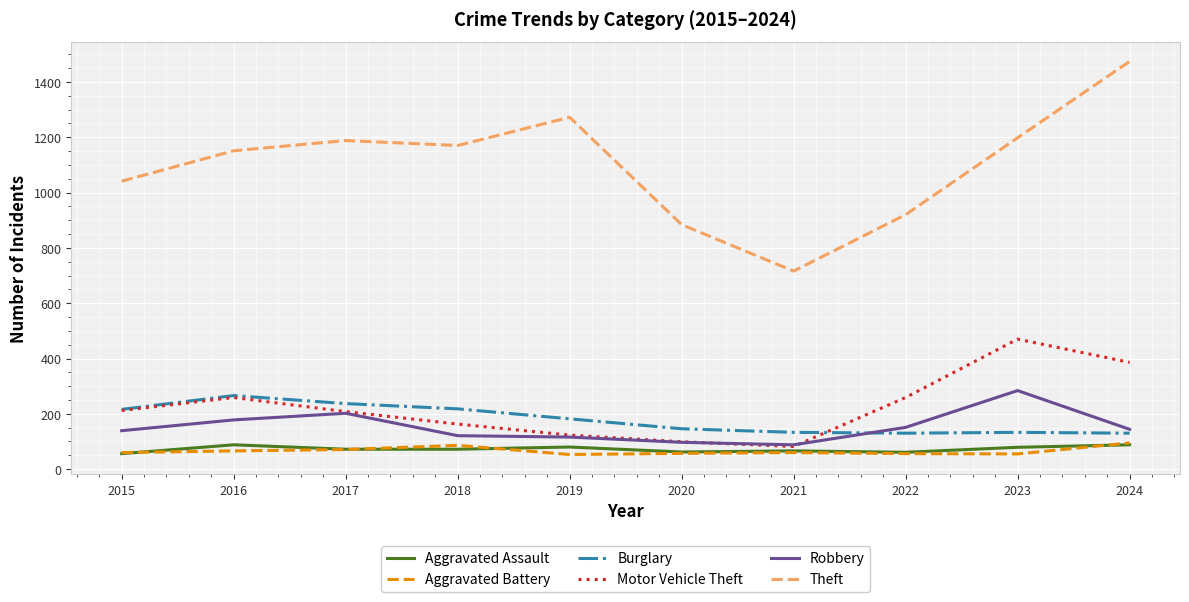

What is the spread (max minus min) of values at 2016?

1085